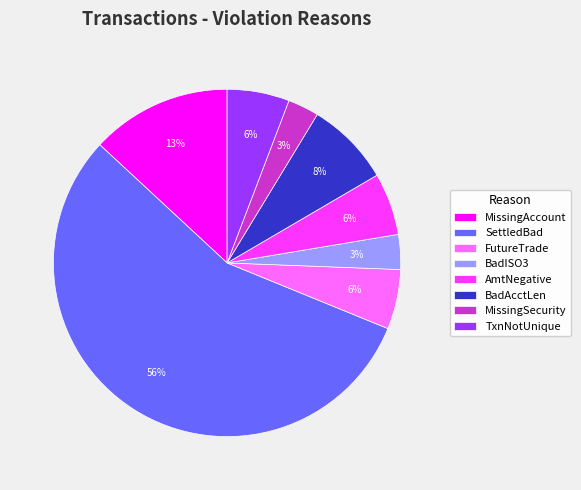

To the nearest percent, what is the average slice percentage?

12%